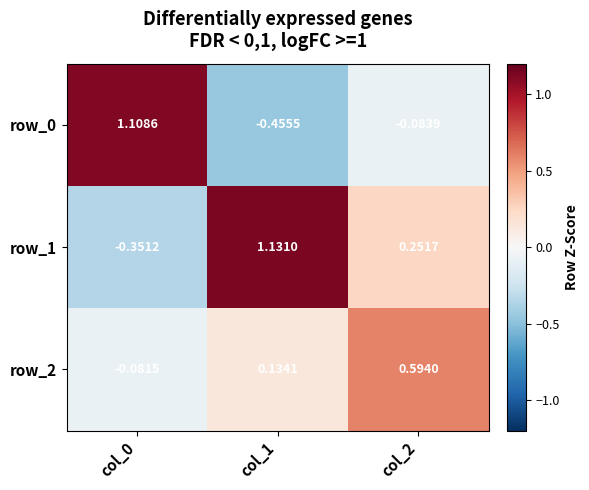

Is the value of row_0 at col_0 greater than the value of row_2 at col_0?

Yes